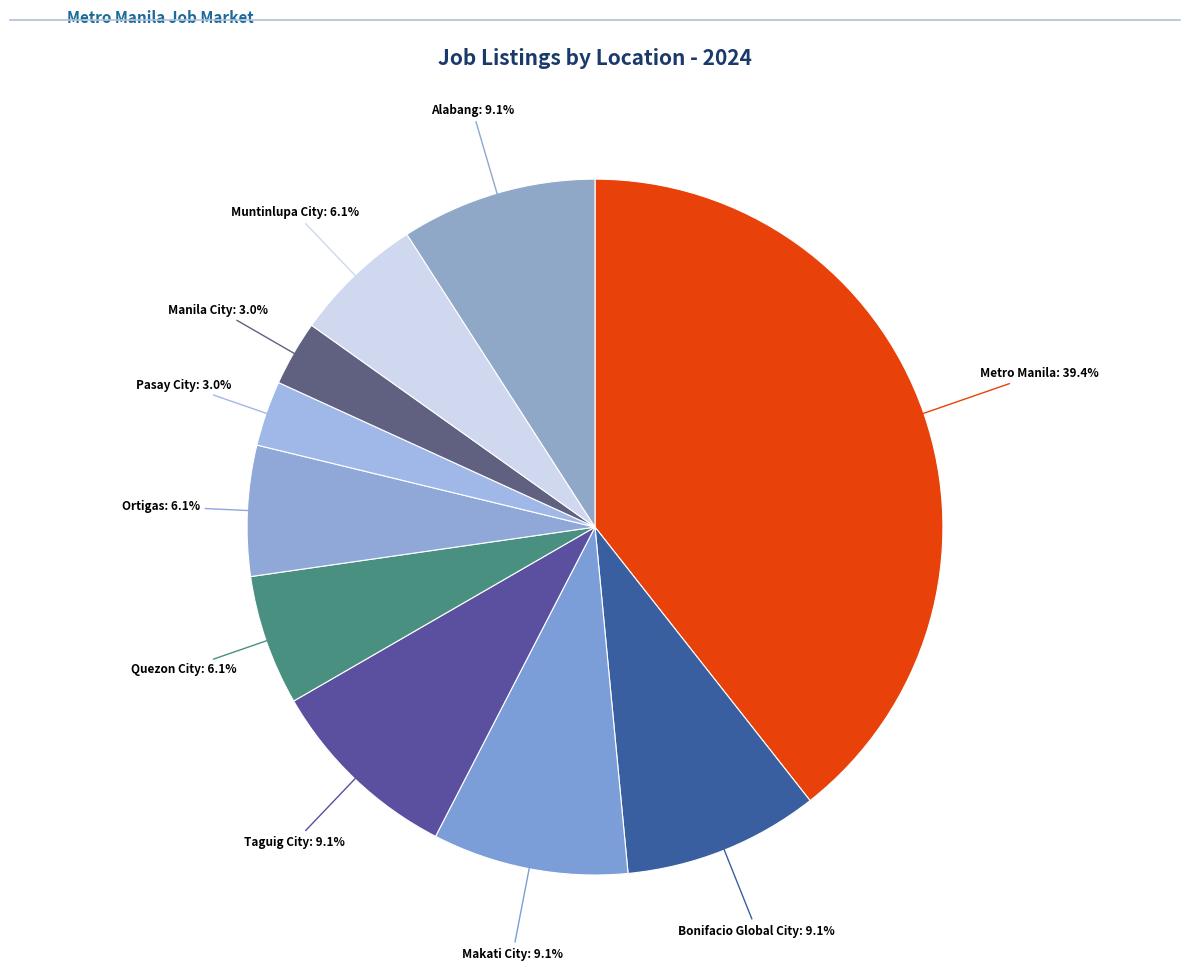

What is the largest slice in the pie chart?

Metro Manila: 39.4%